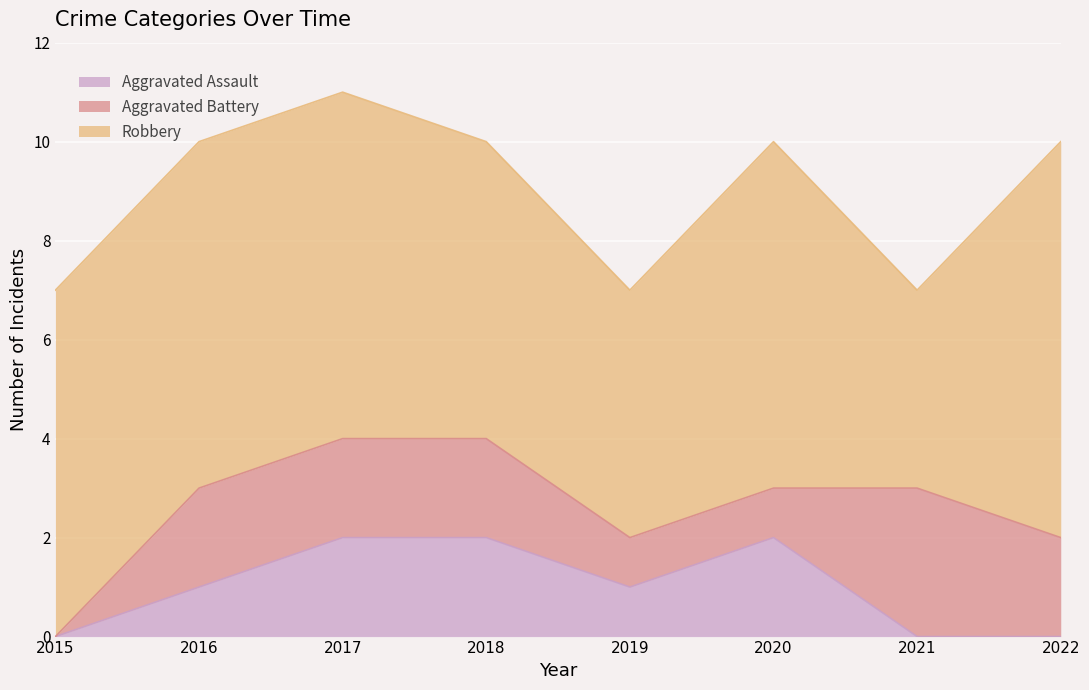

Reading left to right, transcribe all the data shown in this chart.

Aggravated Assault: 0	1	2	2	1	2	0	0
Aggravated Battery: 0	2	2	2	1	1	3	2
Robbery: 7	7	7	6	5	7	4	8